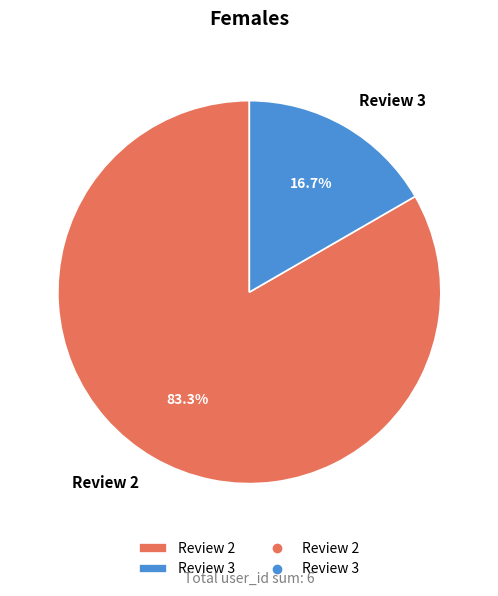

Which has a higher value, Review 2 or Review 3?

Review 2